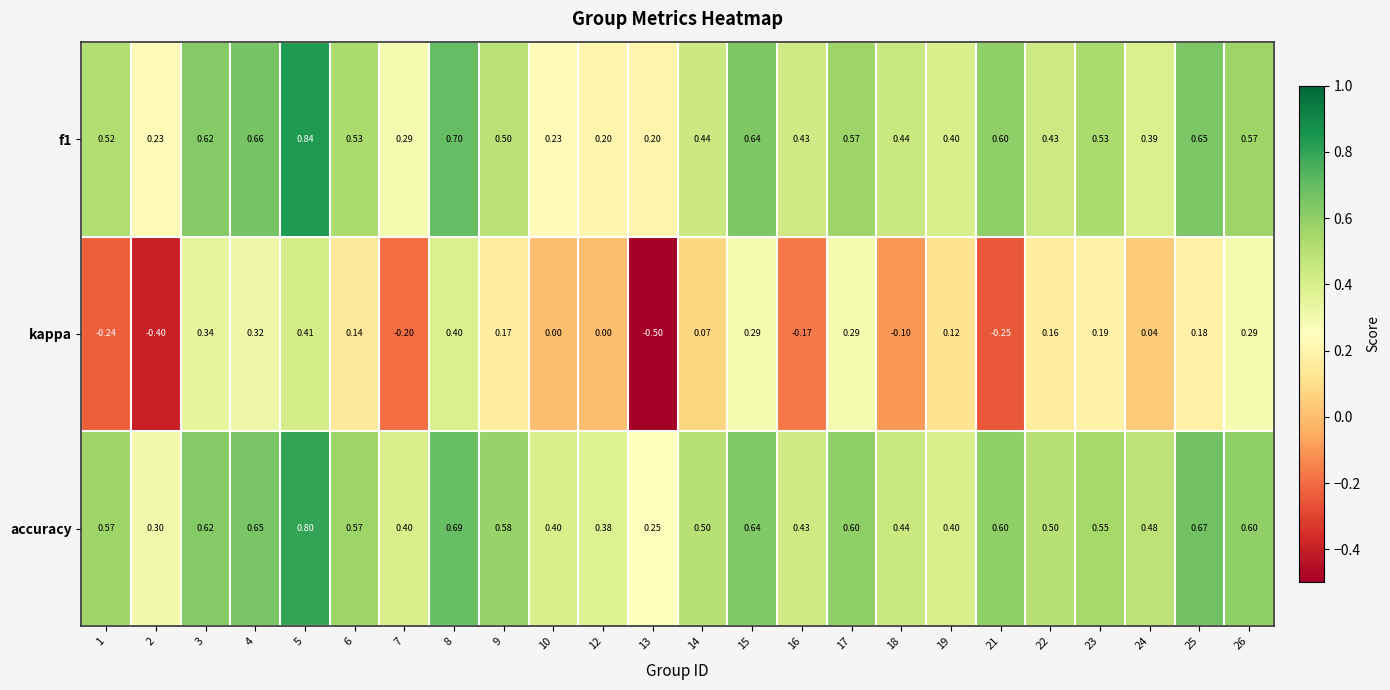

Which series has the largest total across all categories?

accuracy